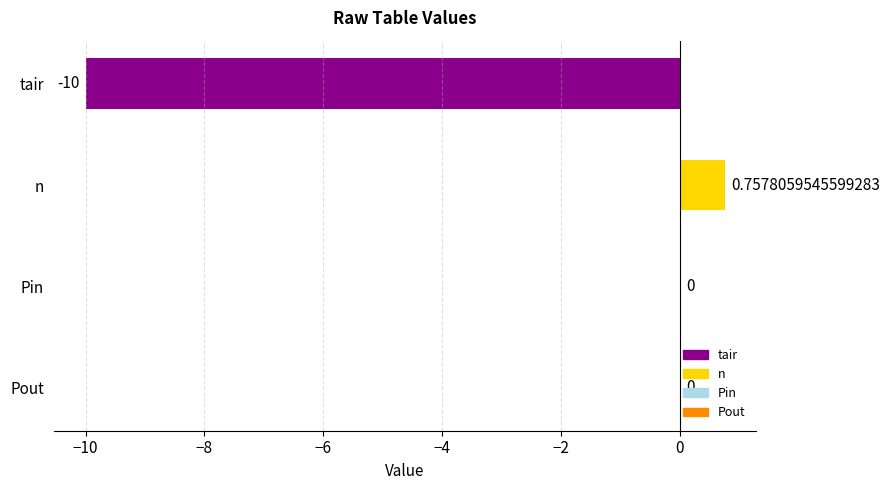

Which has a higher value, n or Pin?

n